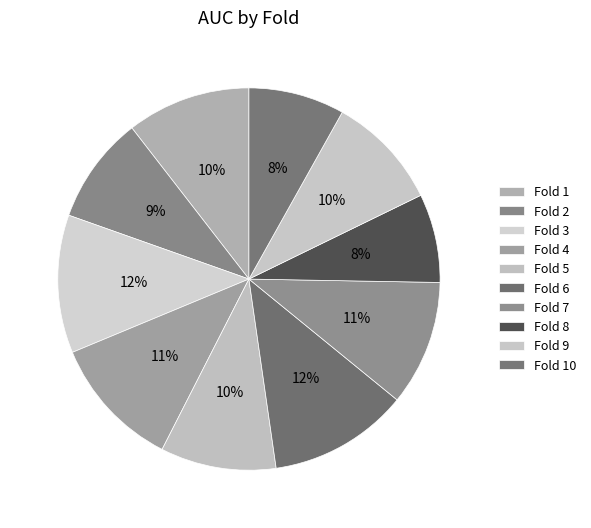

Which slice is the smallest?

Fold 8